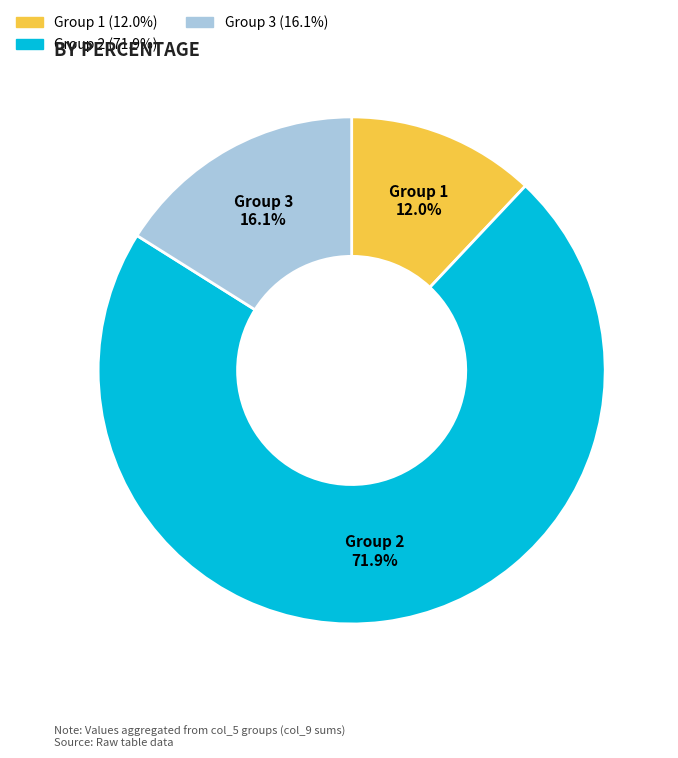

Is there a majority slice in this chart?

Yes